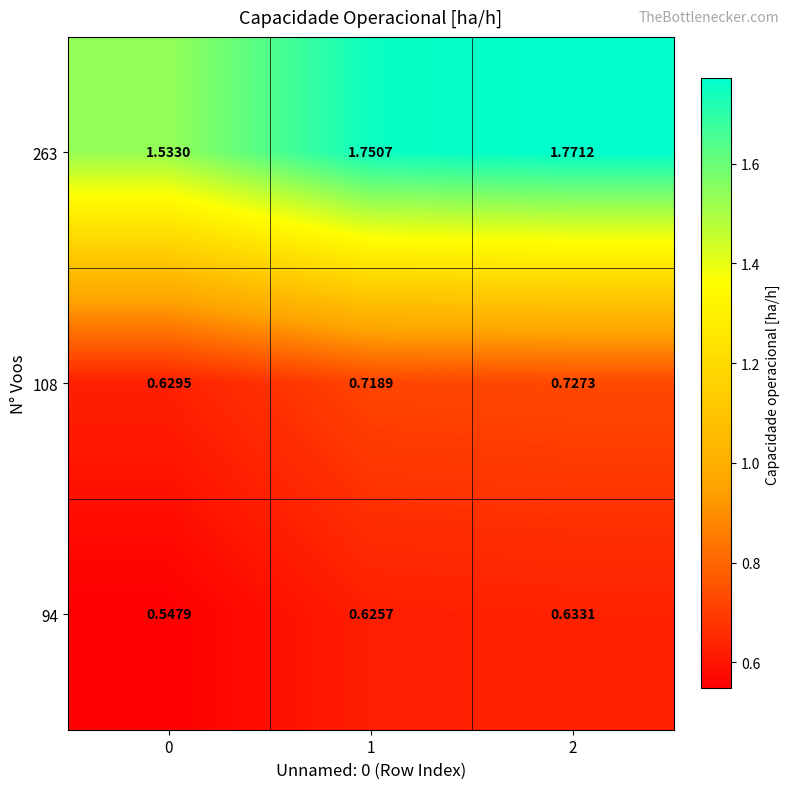

Is the value of 108 at 1 greater than the value of 263 at 0?

No